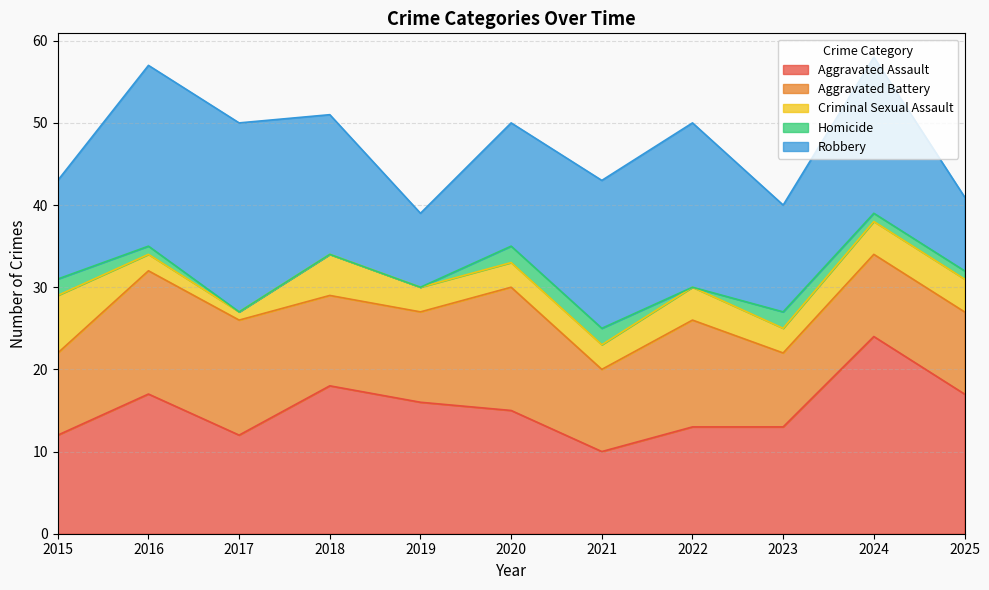

How many values in the Aggravated Battery series are below 11?

5